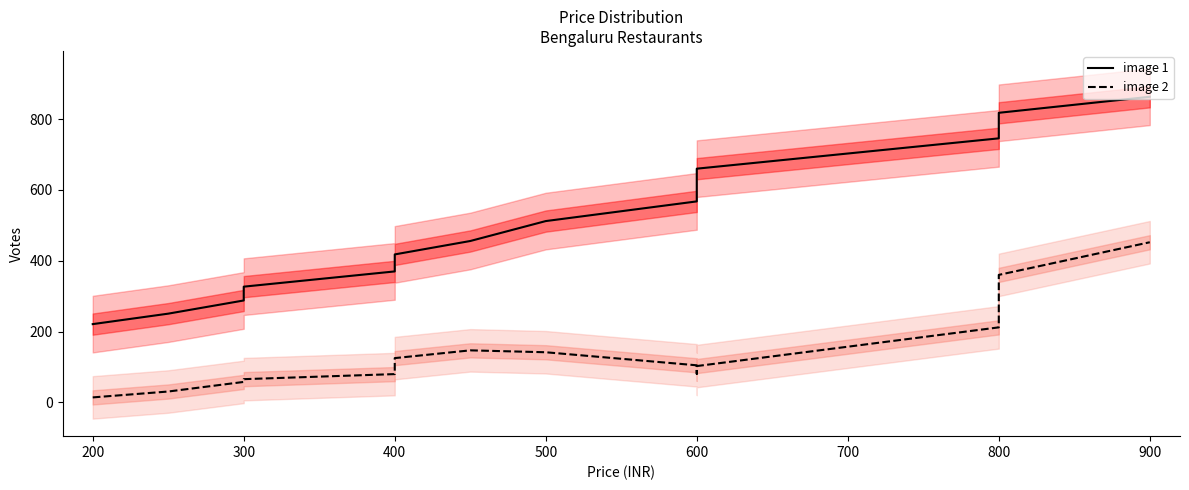

What is the approximate value of image 1 at 200?

221.1